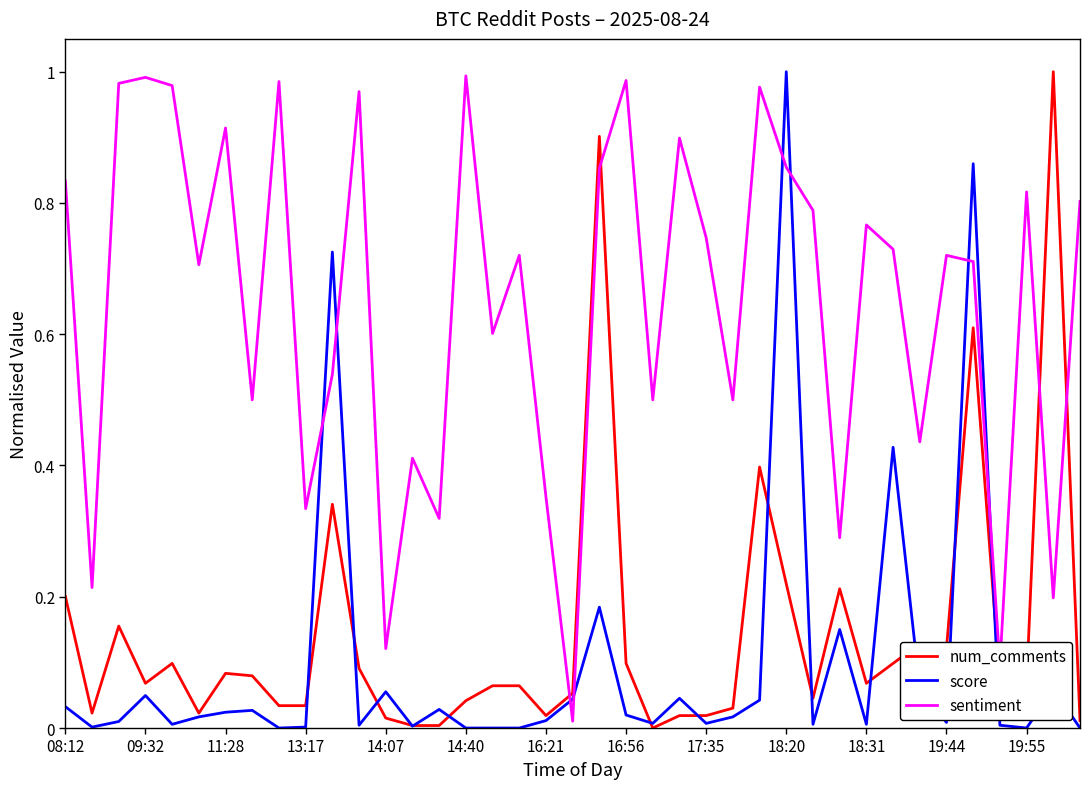

True or false: score and sentiment cross at least once.

True